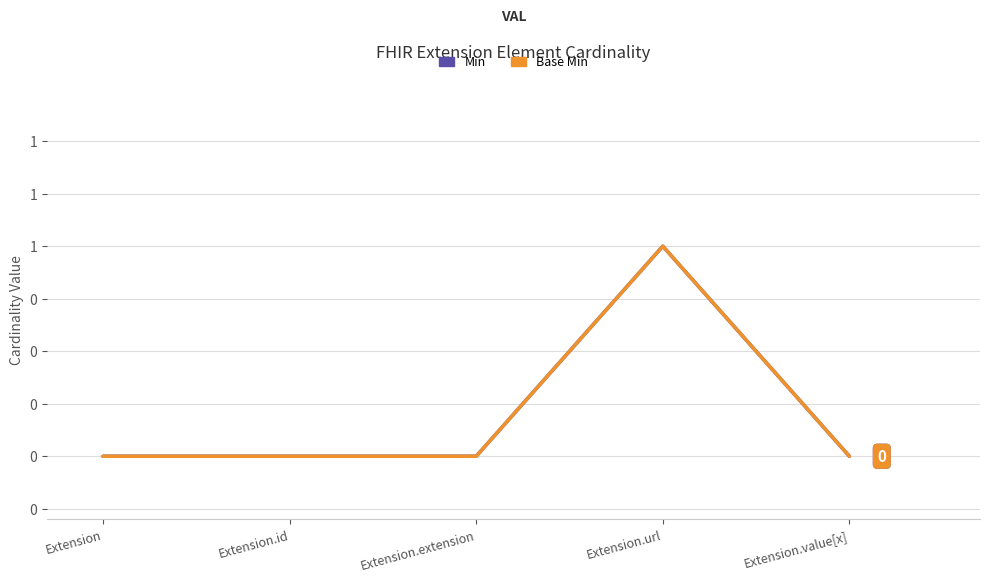

Does the chart display data point markers on the line(s)?

No